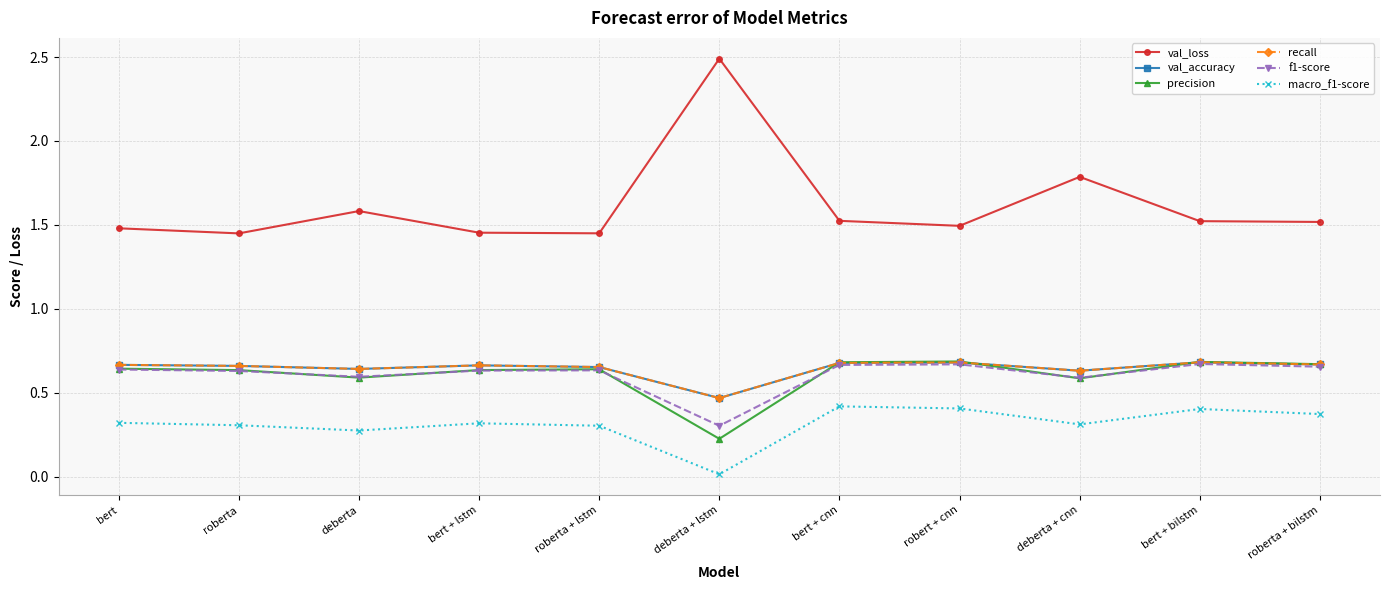

What is the average value of the f1-score series?

0.6